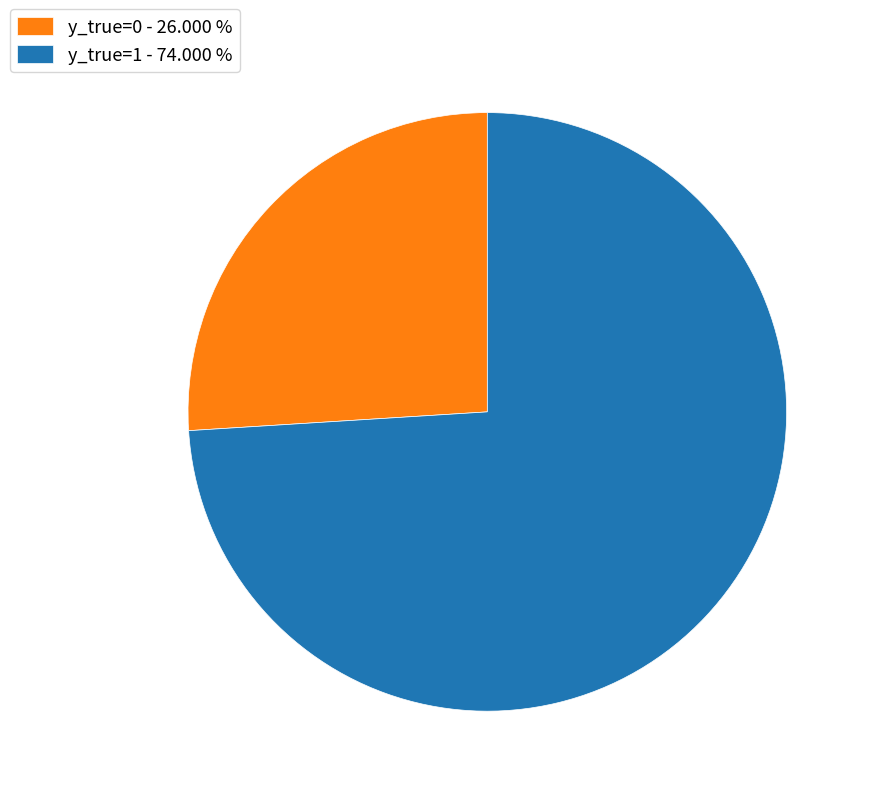

Is there a majority slice in this chart?

Yes